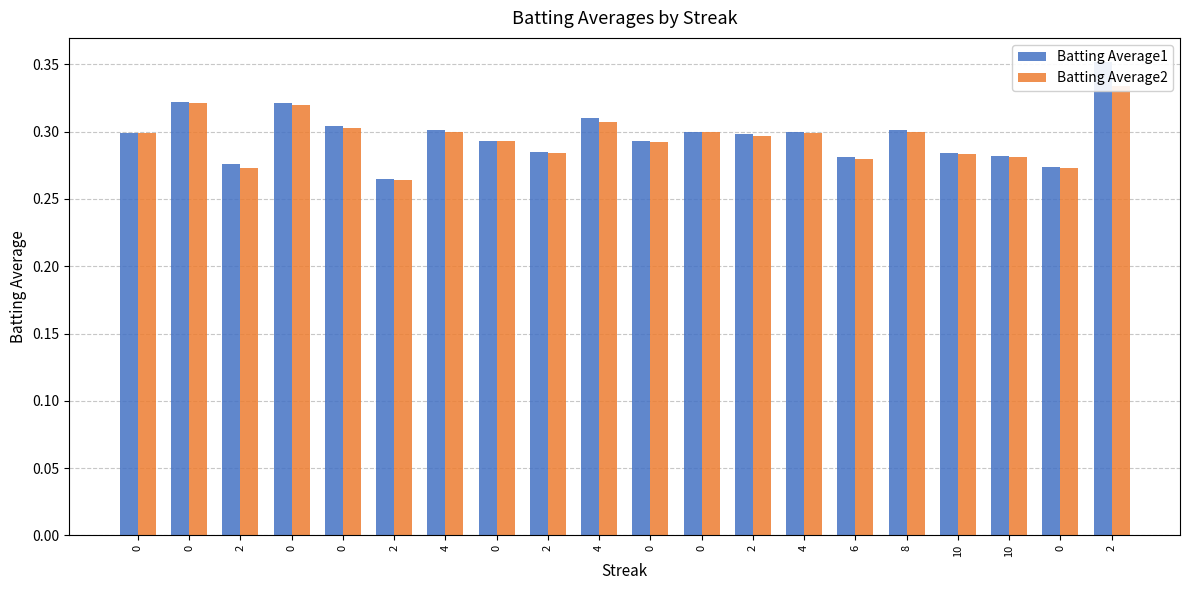

At which label does Batting Average1 reach its peak?

2